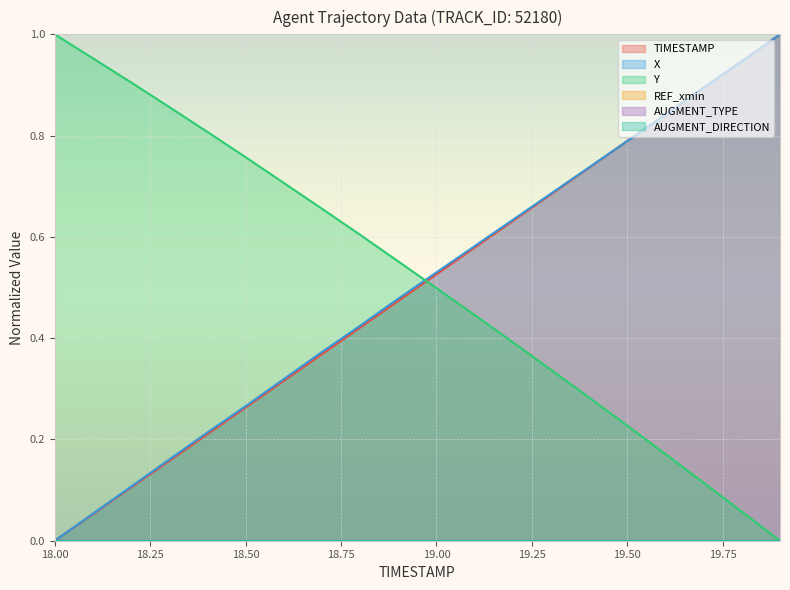

The value of Y at 18.1 is 0.6. True or false?

False